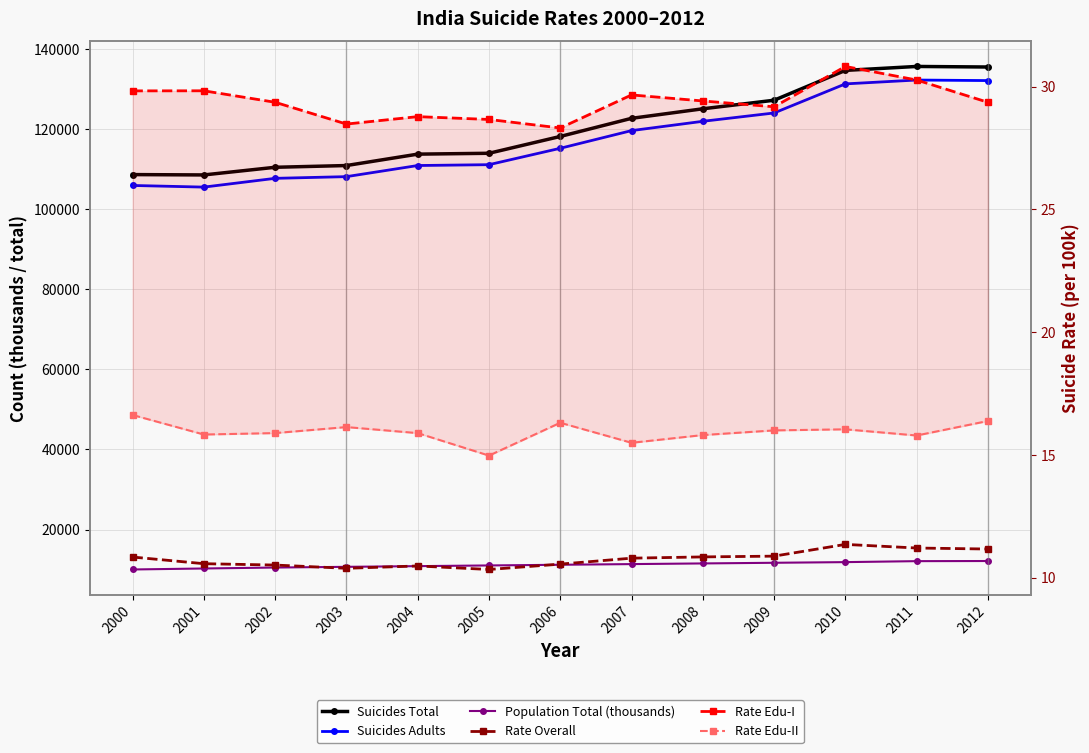

Rank the categories by Suicides Adults value from lowest to highest.

2001, 2000, 2002, 2003, 2004, 2005, 2006, 2007, 2008, 2009, 2010, 2012, 2011